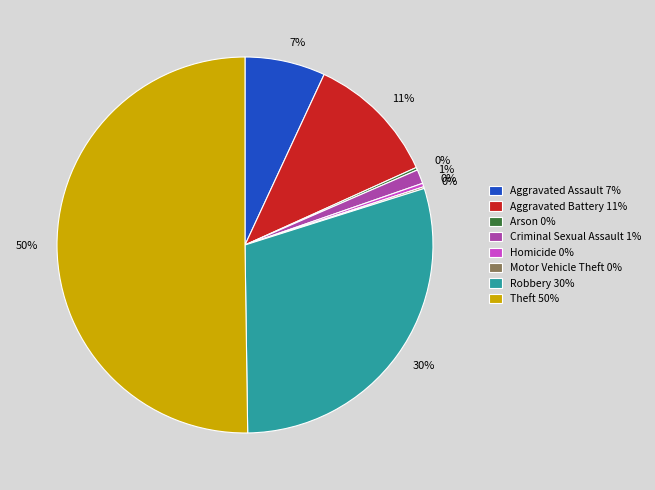

Combined, do Aggravated Battery and Criminal Sexual Assault account for over 50%?

No